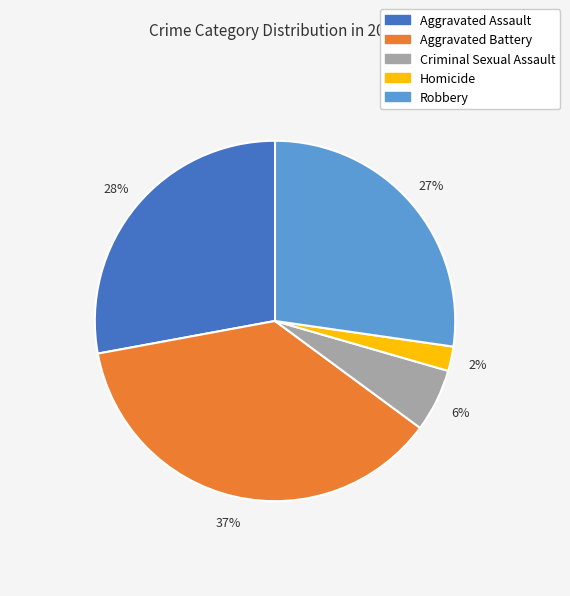

Is there a majority slice in this chart?

No